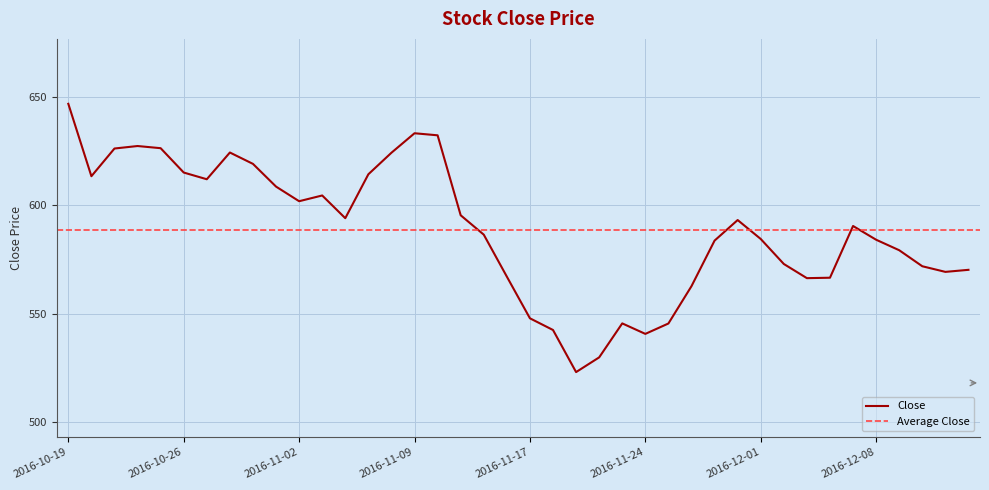

What is the approximate value at 2016-10-25?

626.4